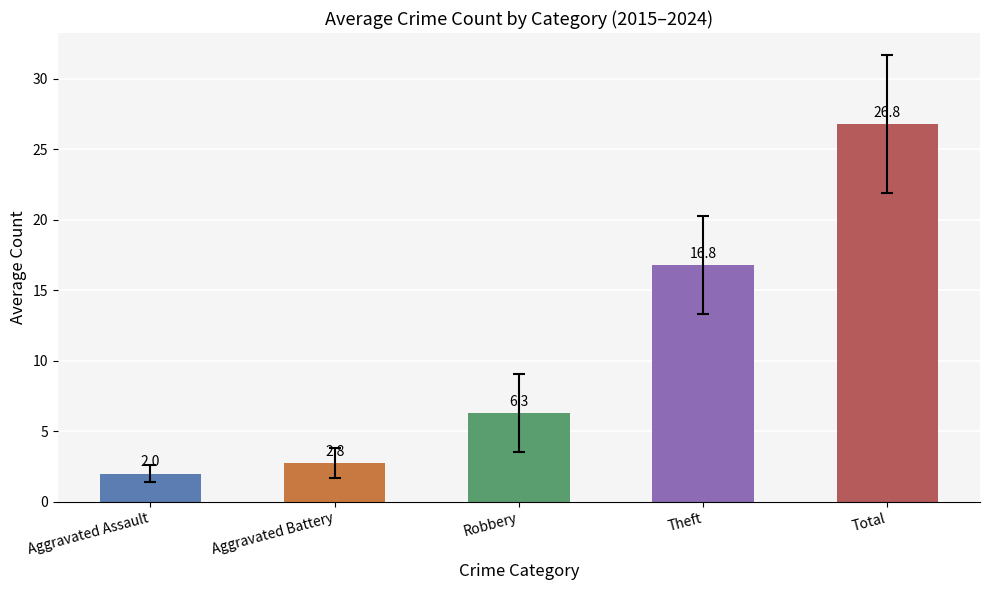

What is the value of the 2nd bar from the left?

2.8